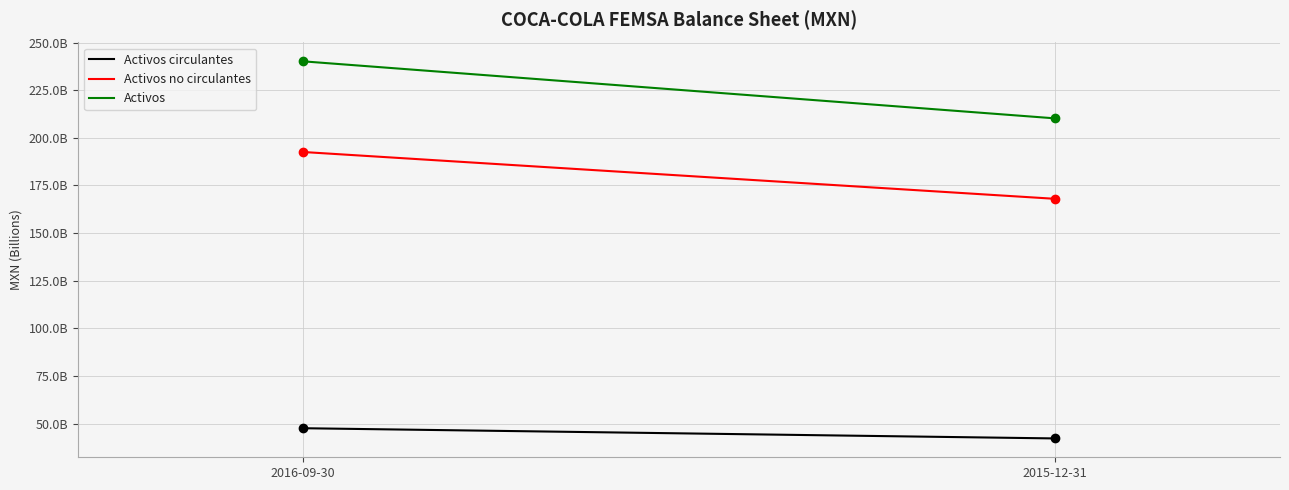

What is the label of the 2nd point from the left?

2015-12-31